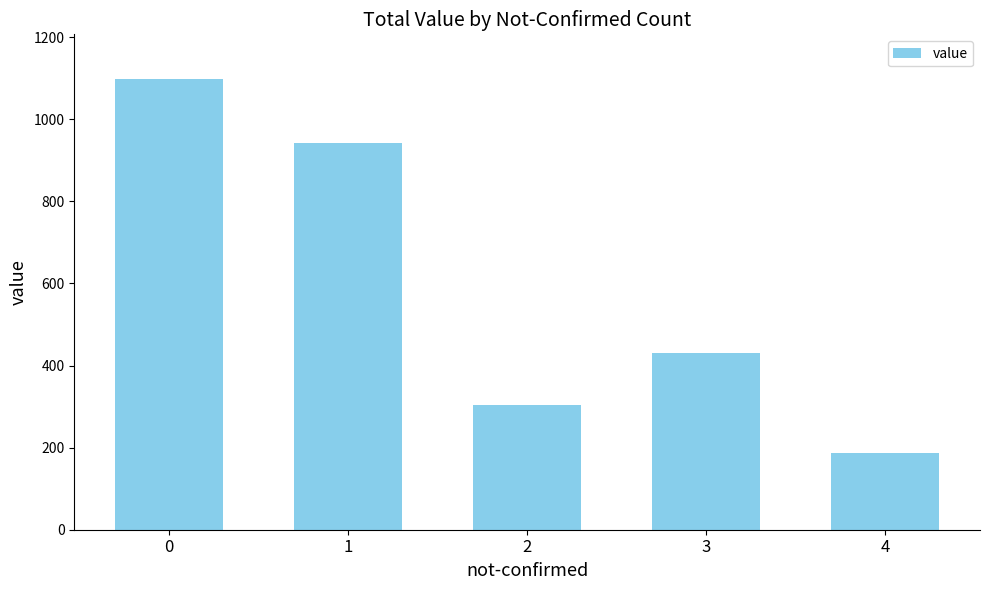

What is the value of the 2nd bar from the left?

943